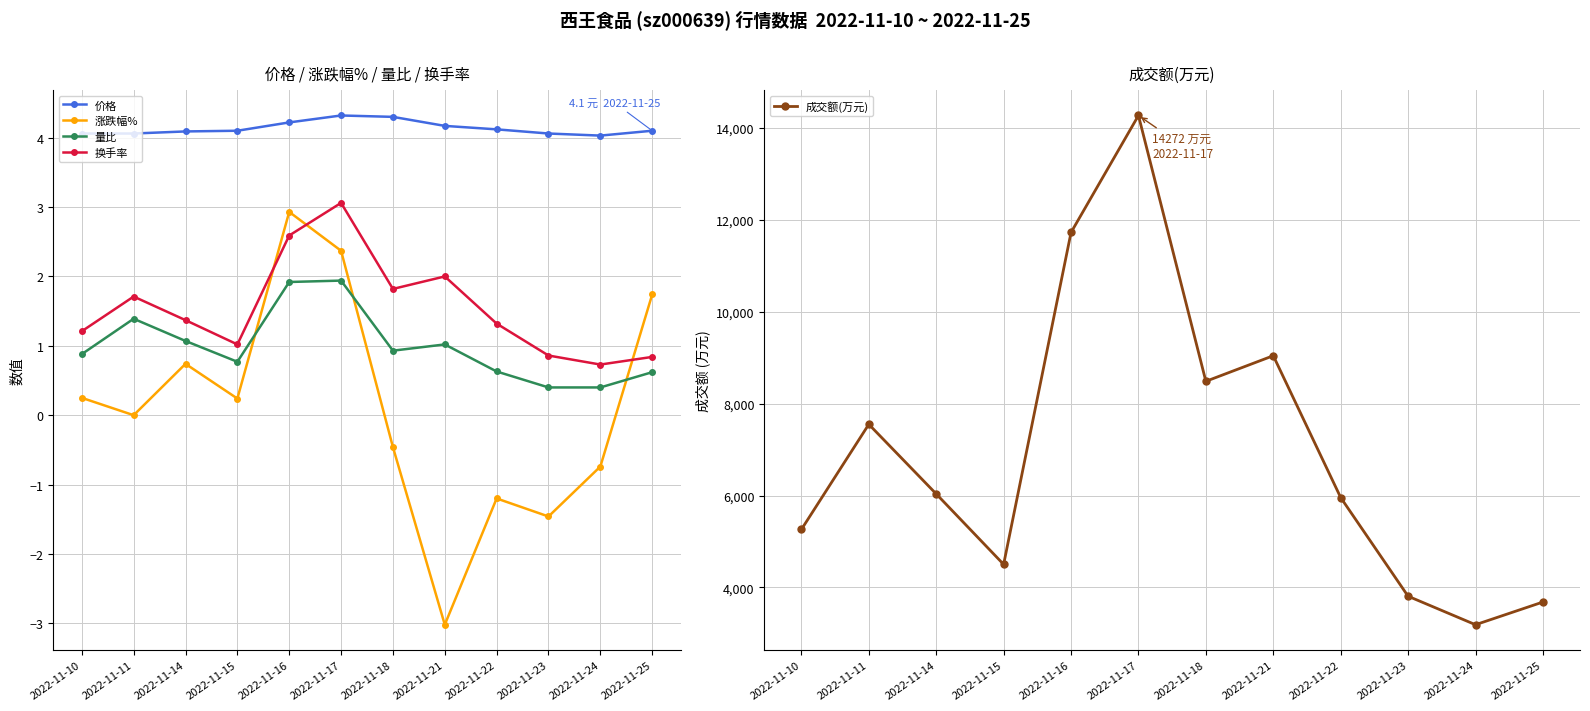

True or false: 换手率 and 量比 cross at least once.

False